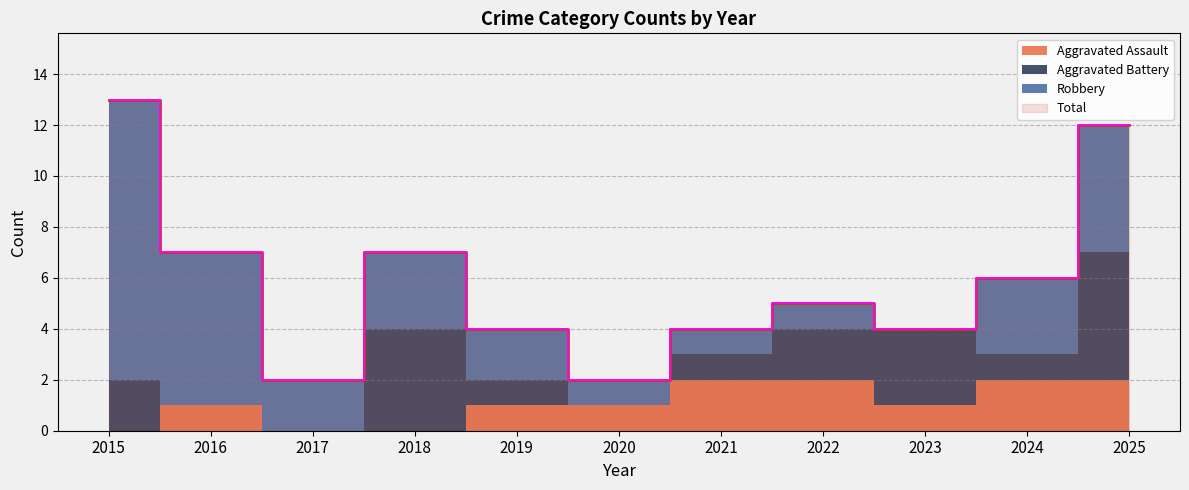

The Total series shows 6 at 2023. True or false?

False